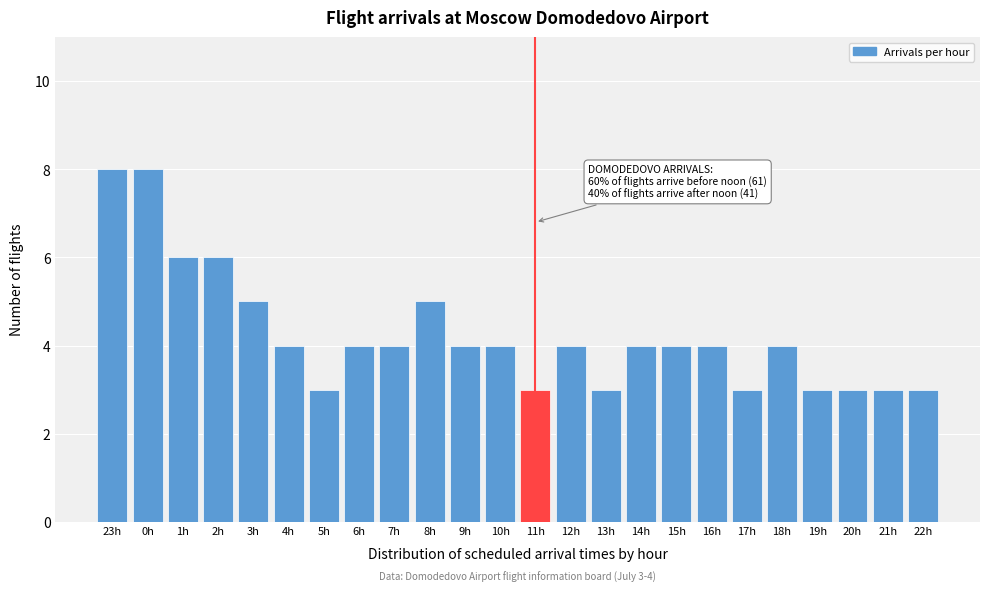

Reading left to right, extract all data points from this chart.

23h=8	0h=8	1h=6	2h=6	3h=5	4h=4	5h=3	6h=4	7h=4	8h=5	9h=4	10h=4	11h=3	12h=4	13h=3	14h=4	15h=4	16h=4	17h=3	18h=4	19h=3	20h=3	21h=3	22h=3